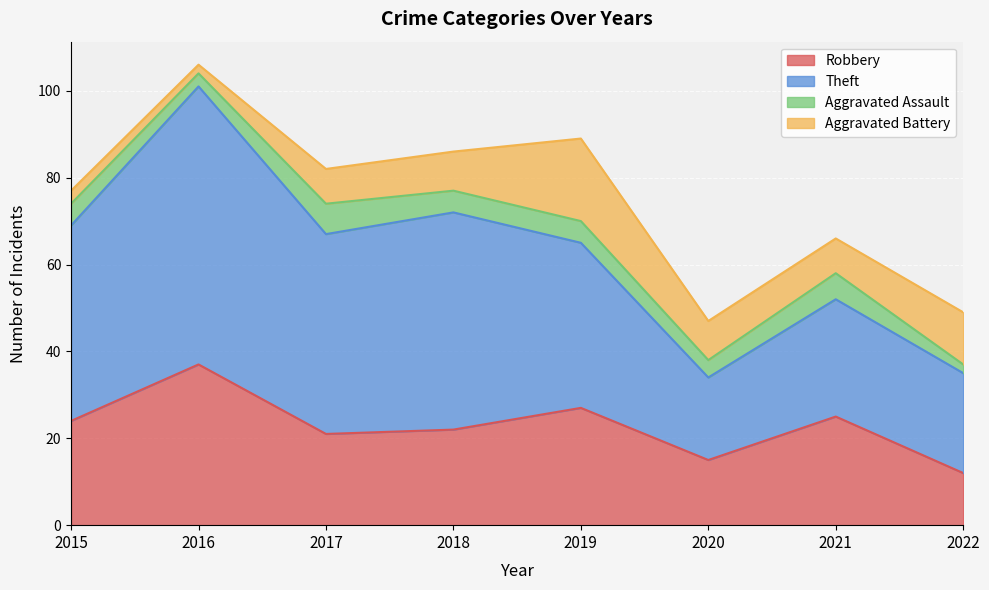

True or false: Aggravated Battery and Theft intersect in this chart.

False